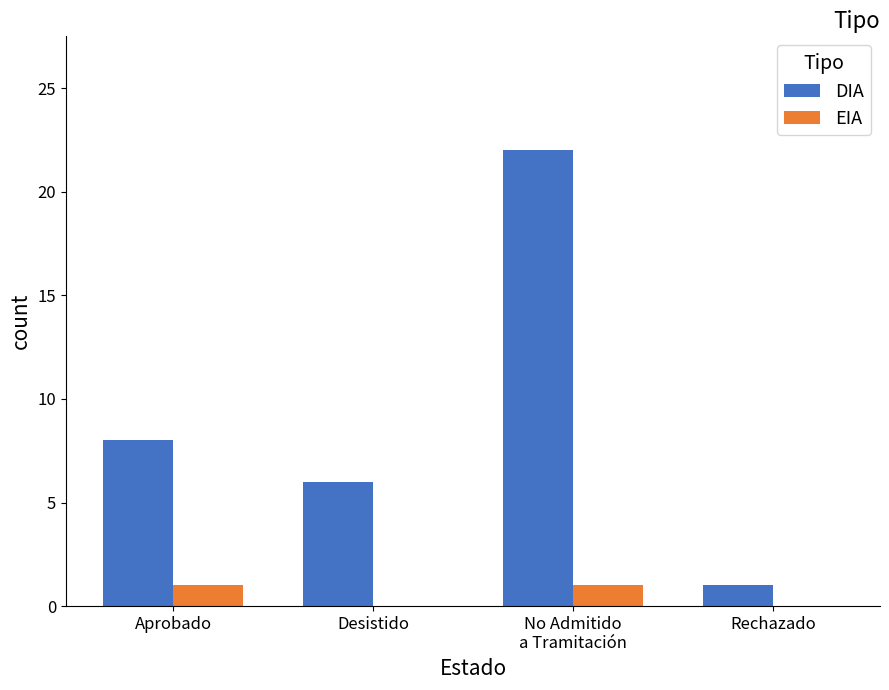

At which category does the chart reach its peak across all series?

No Admitido
a Tramitación